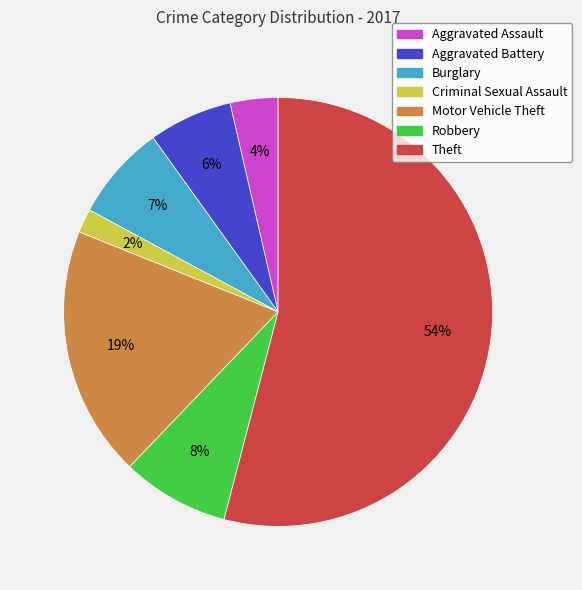

Which category has the smallest portion of the pie?

Criminal Sexual Assault